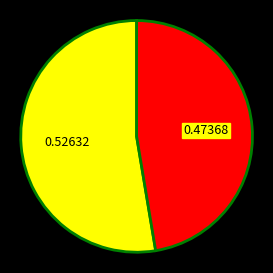

Is there a majority slice in this chart?

Yes